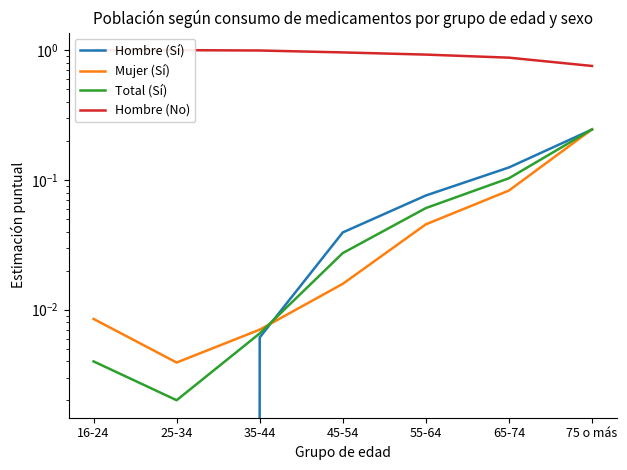

What value does the Hombre (No) series have at 16-24?

1.0